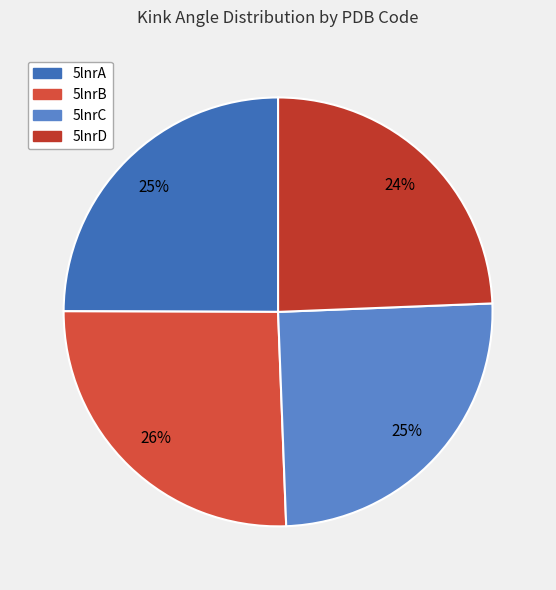

How much of the chart is everything except 5lnrA?

75.0%